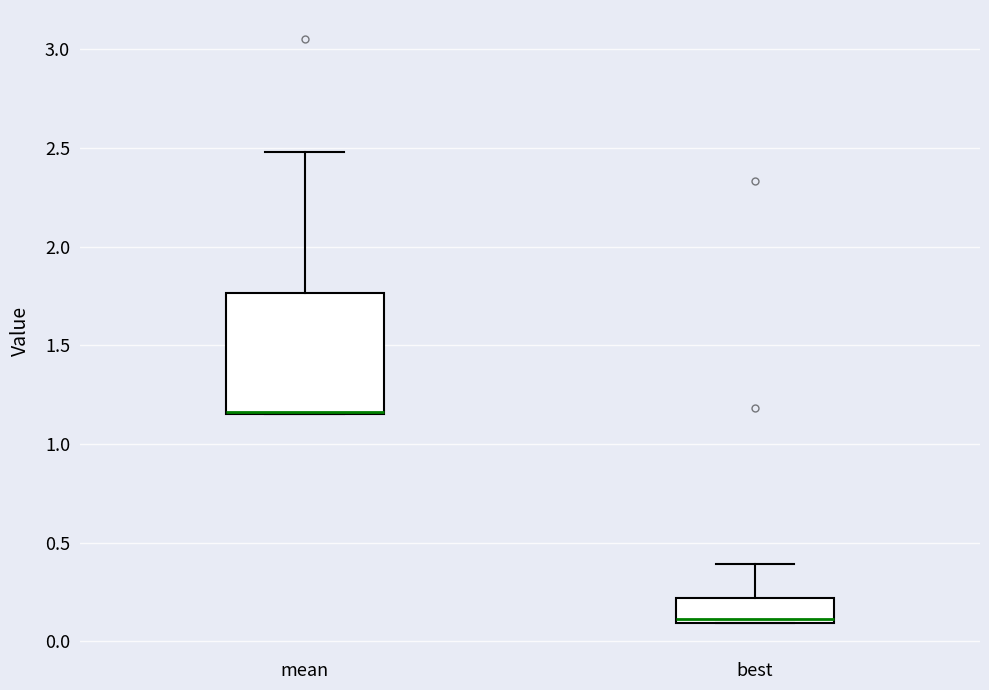

Which box is the tallest, from its lower edge to its upper edge?

mean